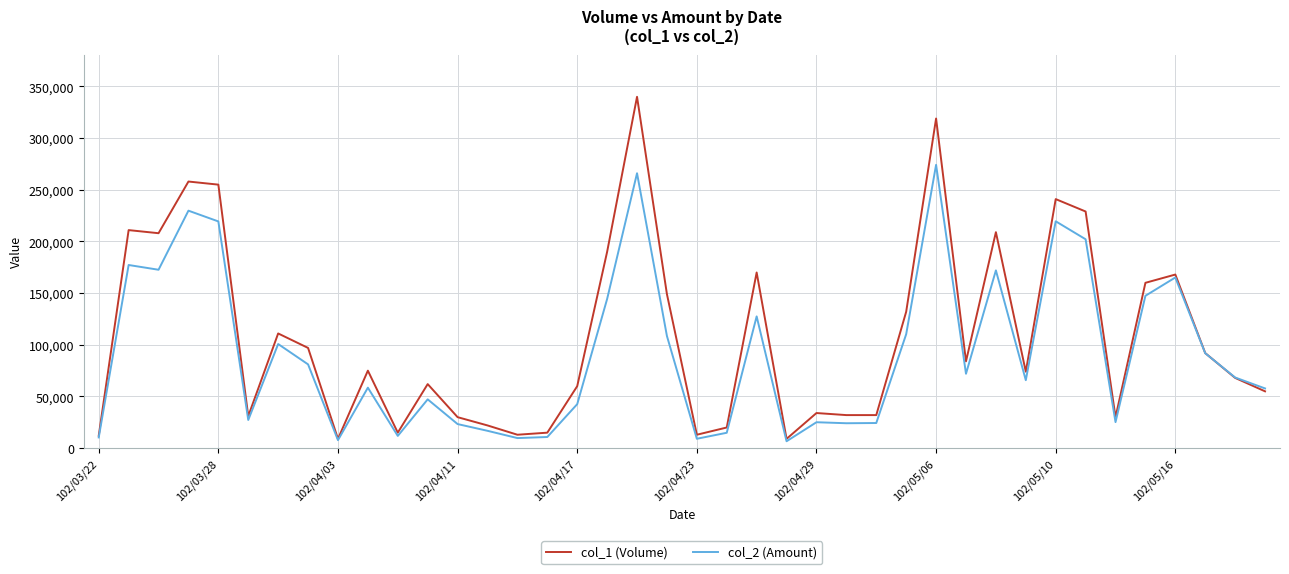

How many values in the col_1 (Volume) series are below 75000?

20